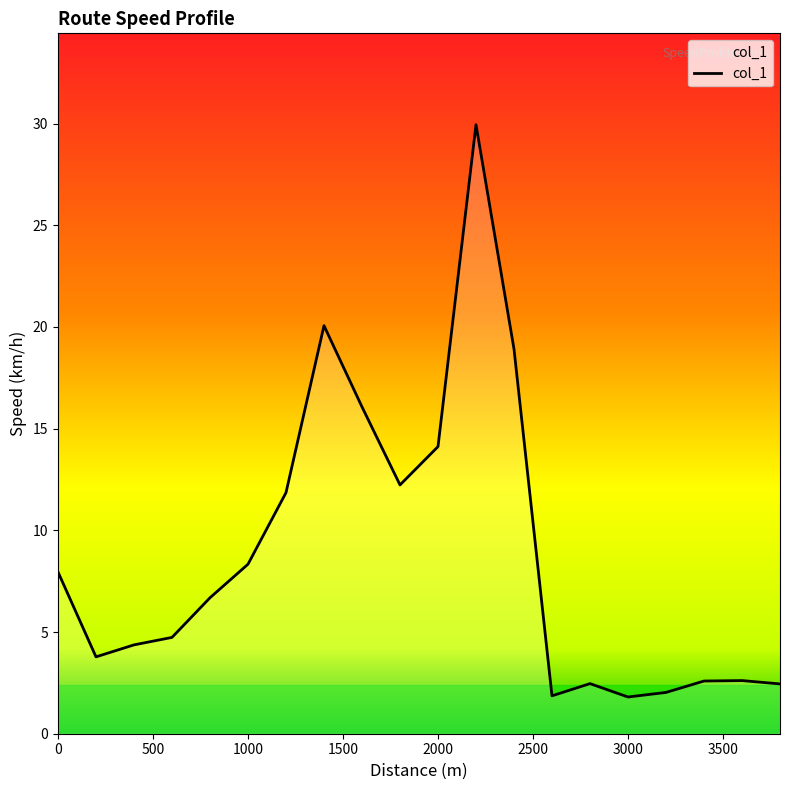

What is the minimum value shown in the chart?

1.8